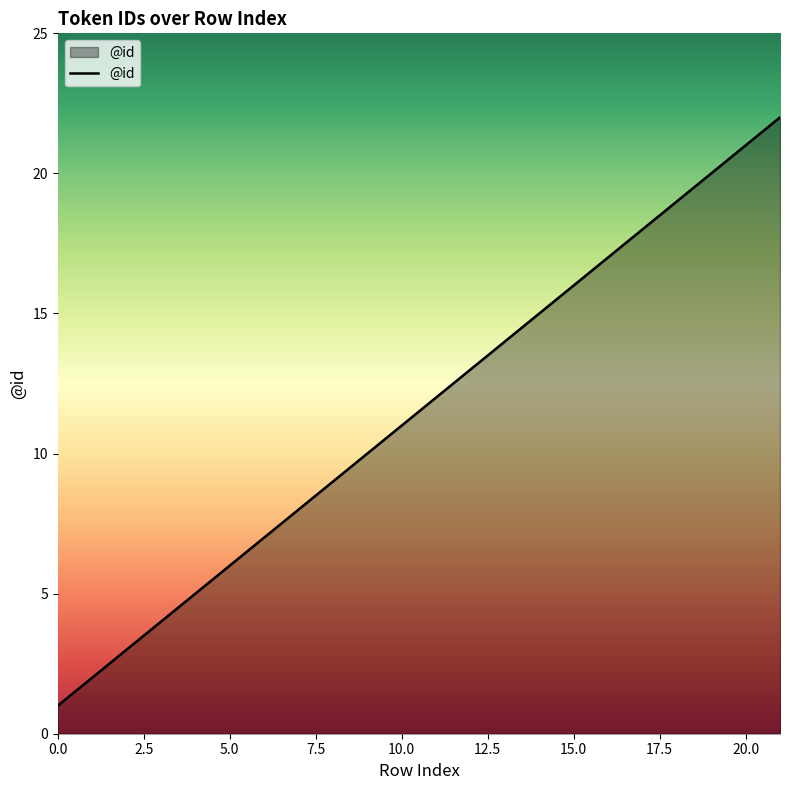

What is the difference between the maximum and minimum values?

21